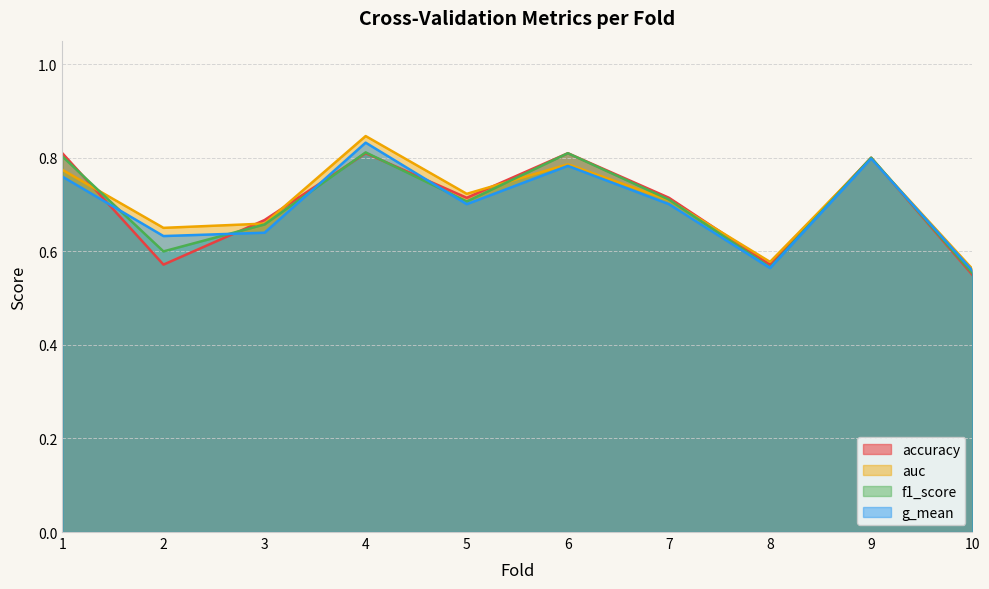

Which series has the largest total across all categories?

auc